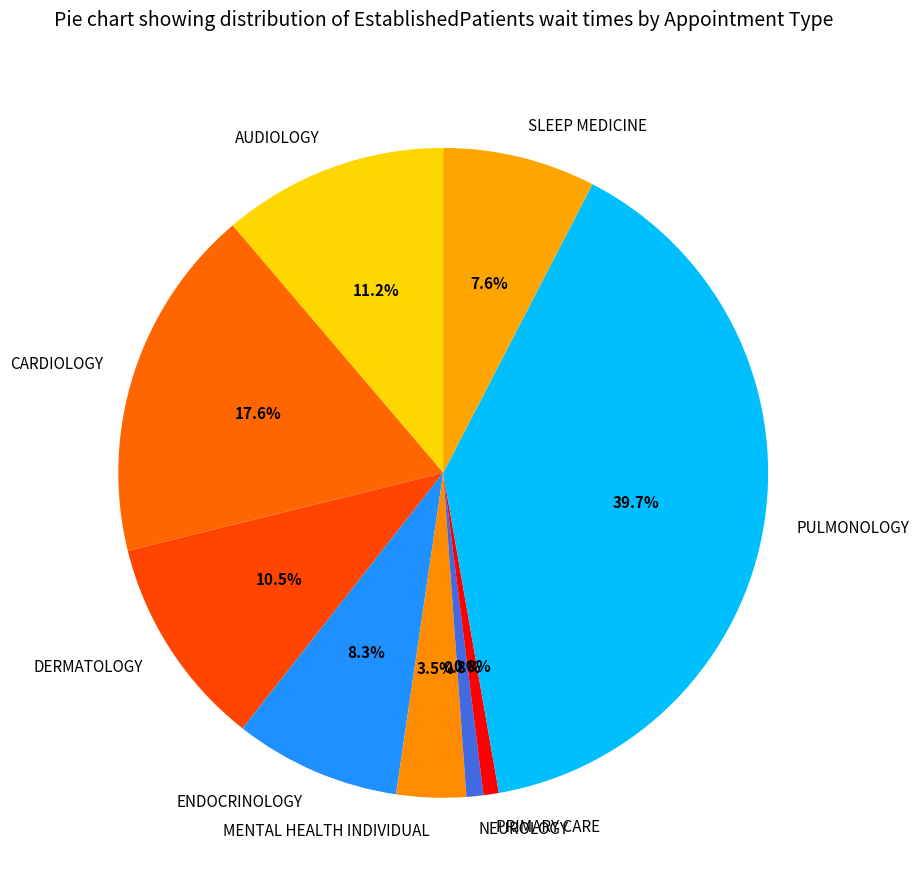

What portion of the pie excludes MENTAL HEALTH INDIVIDUAL?

96.5%